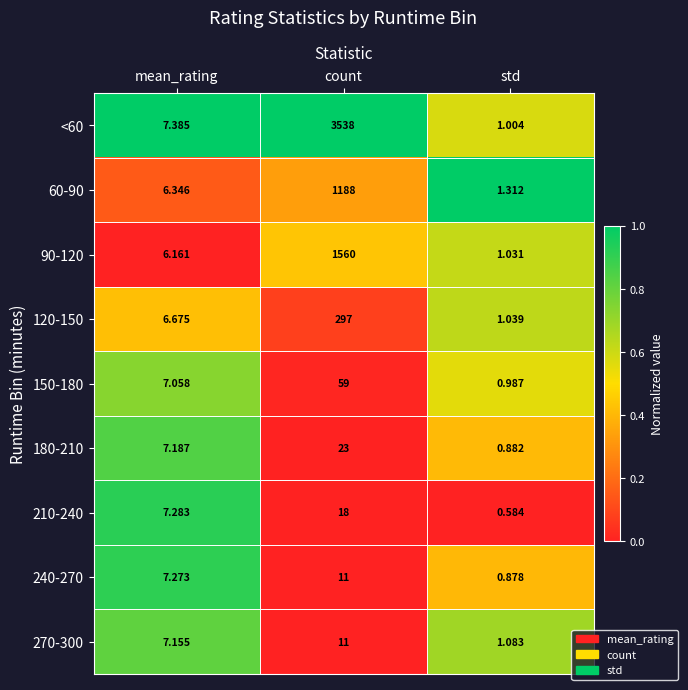

At which category is the sum across all series the highest?

count